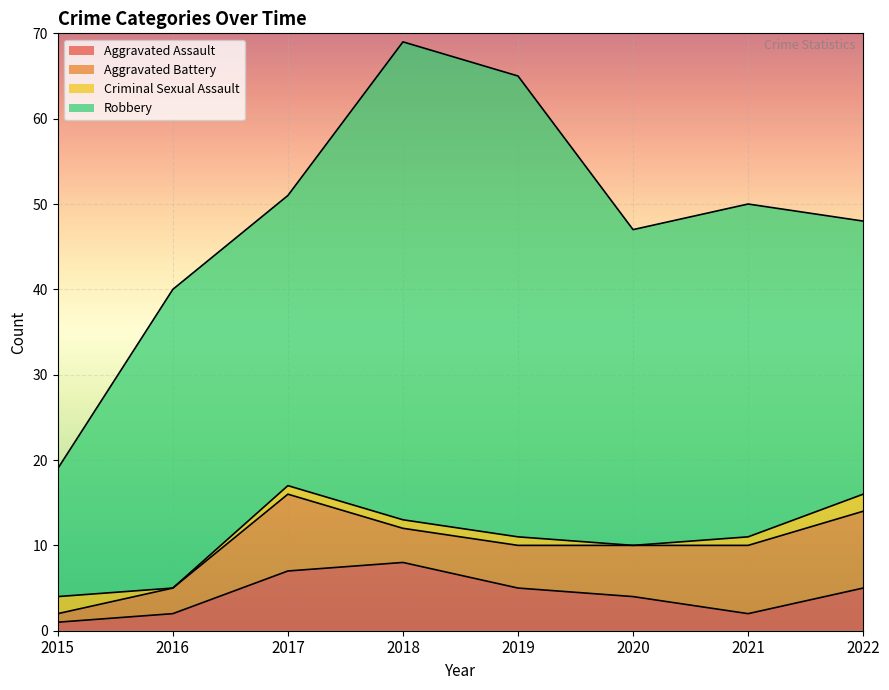

How many times do Criminal Sexual Assault and Aggravated Battery cross each other?

1